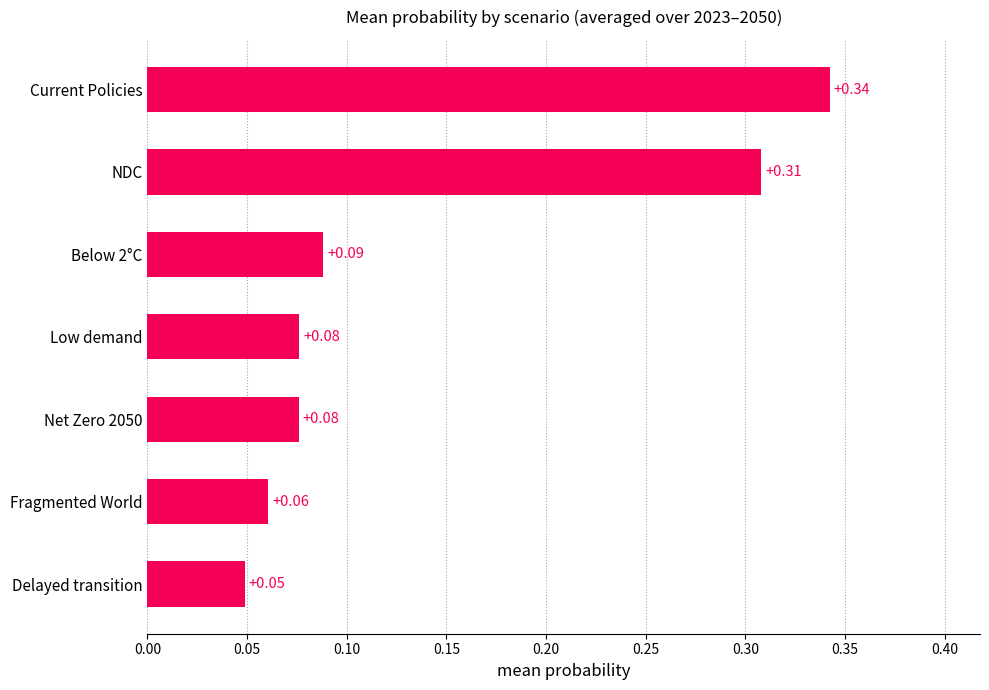

Which label corresponds to the largest value in the chart?

Current Policies